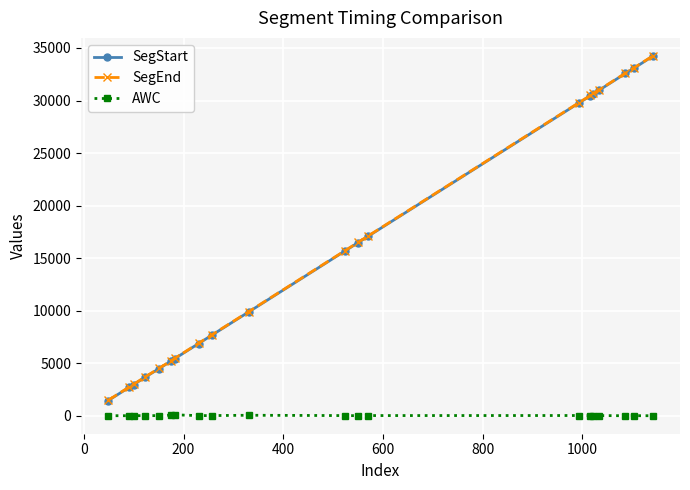

What are all the series names shown in the legend?

SegStart, SegEnd, AWC